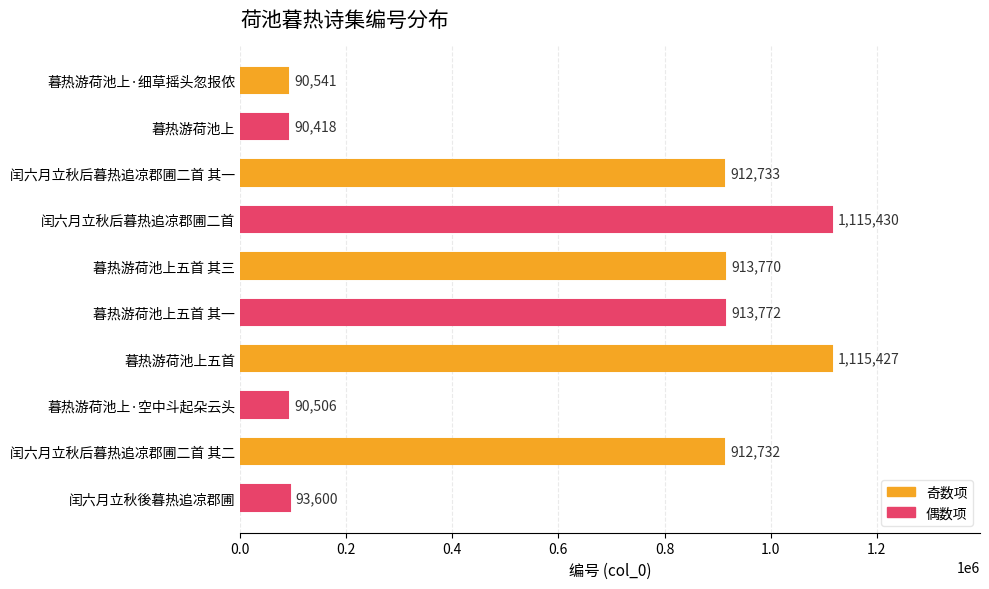

Between 暮热游荷池上五首 其三 and 暮热游荷池上五首 其一, which is larger?

暮热游荷池上五首 其一